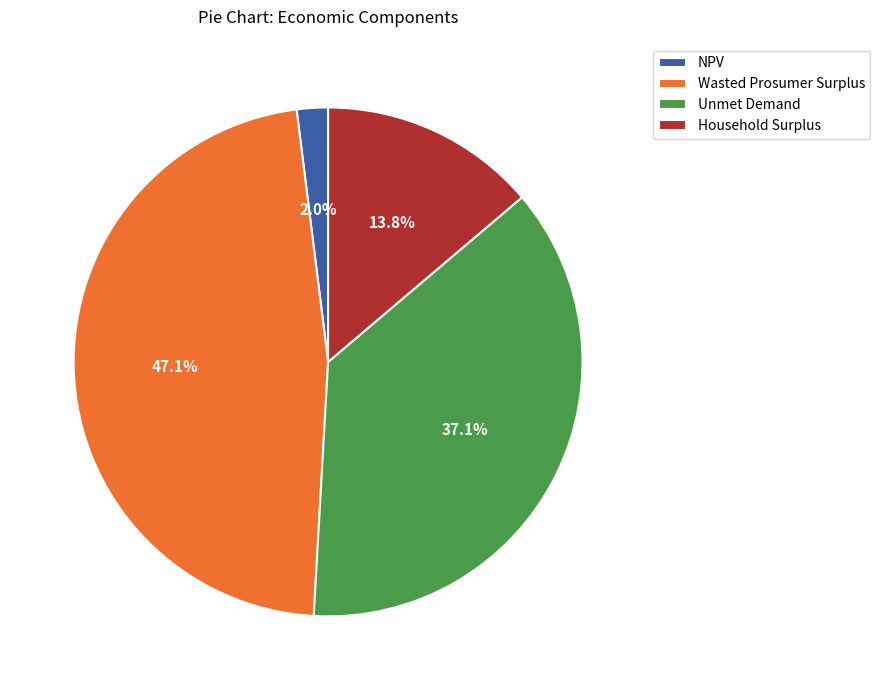

To the nearest percent, what is the average slice percentage?

25%